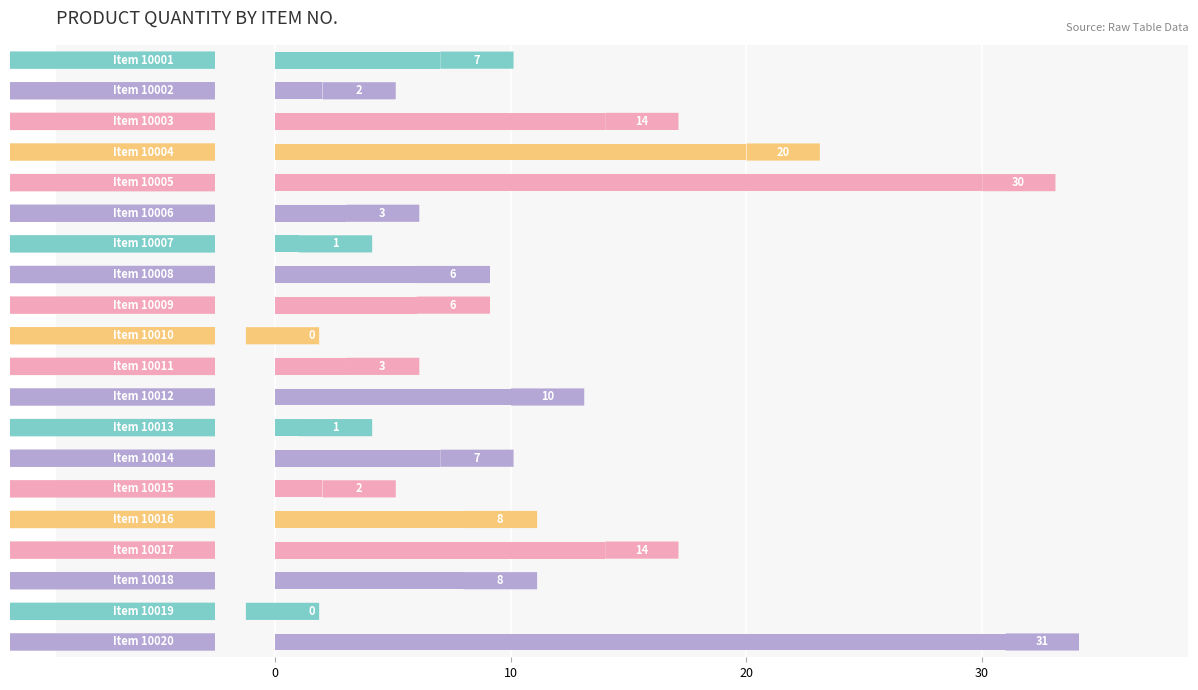

What is the greatest value displayed?

31